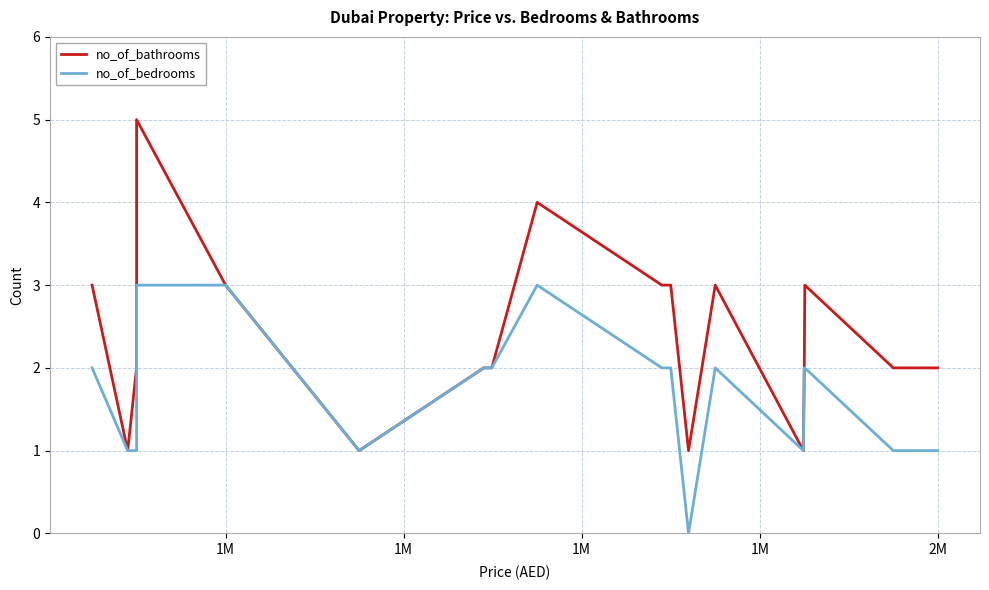

At which category does the chart reach its peak across all series?

1M